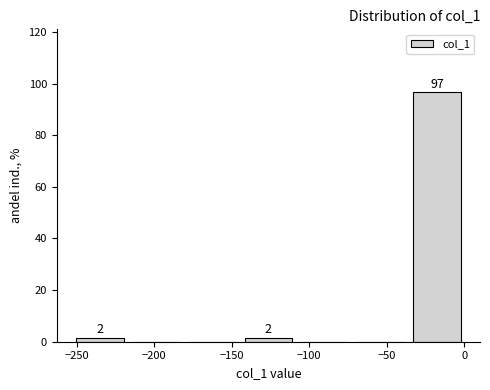

Which range on the x-axis has the tallest bar?

-35 to 0